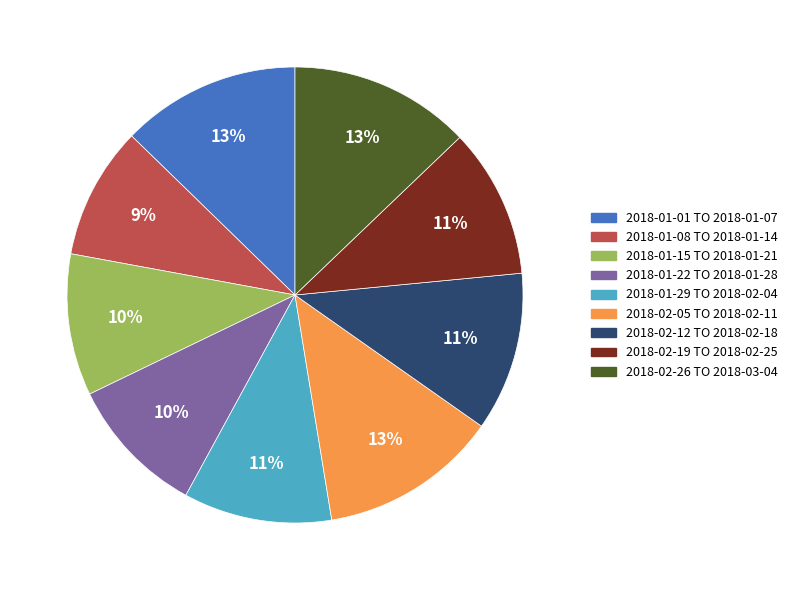

Do 2018-01-29 TO 2018-02-04 and 2018-01-08 TO 2018-01-14 together represent more than half of the pie?

No